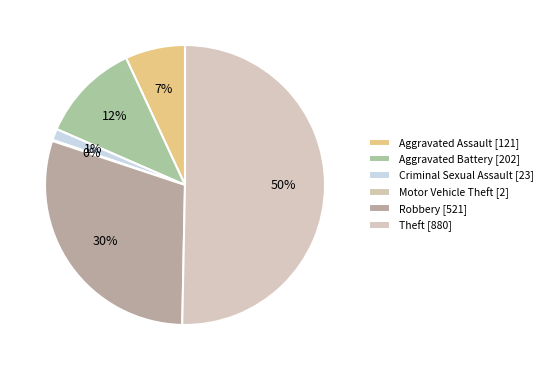

To the nearest percent, what is the difference between the Theft and Aggravated Battery slice percentages?

39%